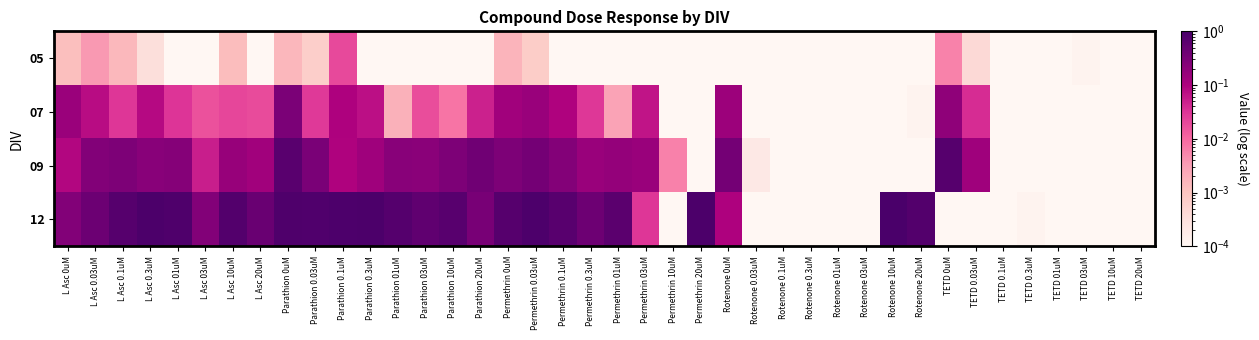

What is the greatest value displayed?

0.9